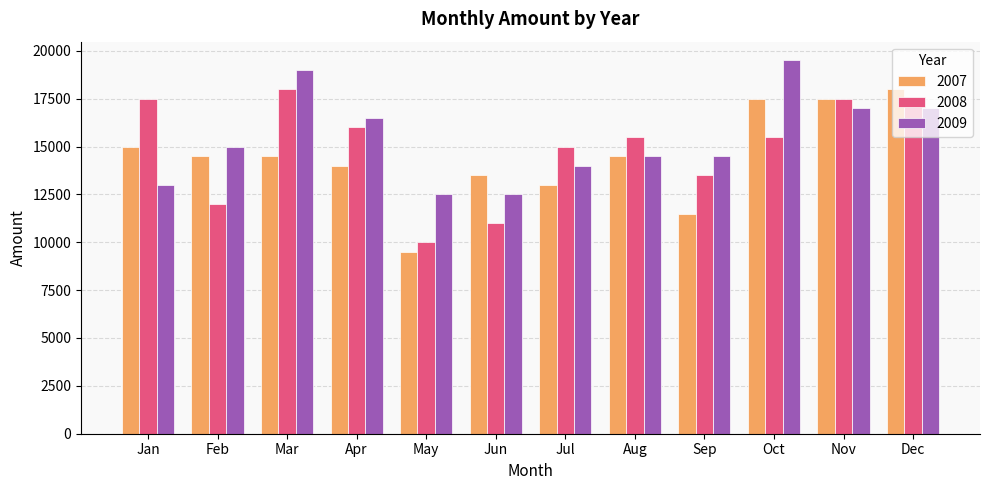

What is the sum of the 2008 values at Oct and Mar?

33500